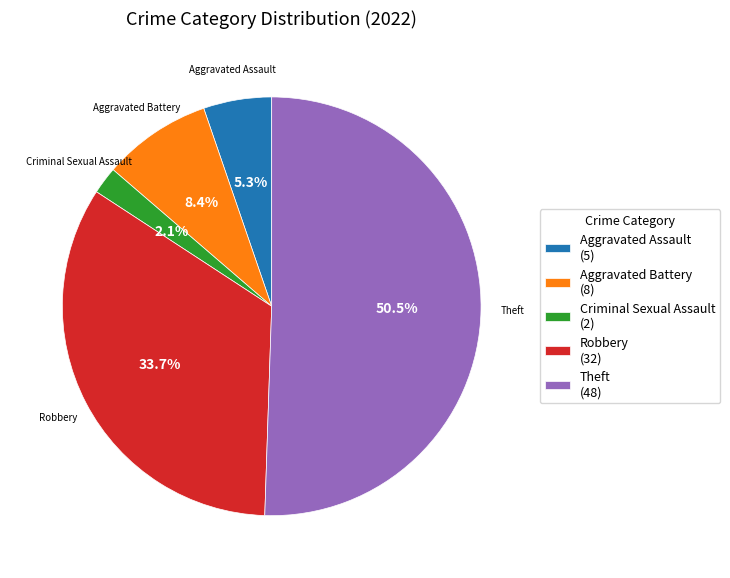

What percentage do Theft and Aggravated Assault together represent?

55.8%